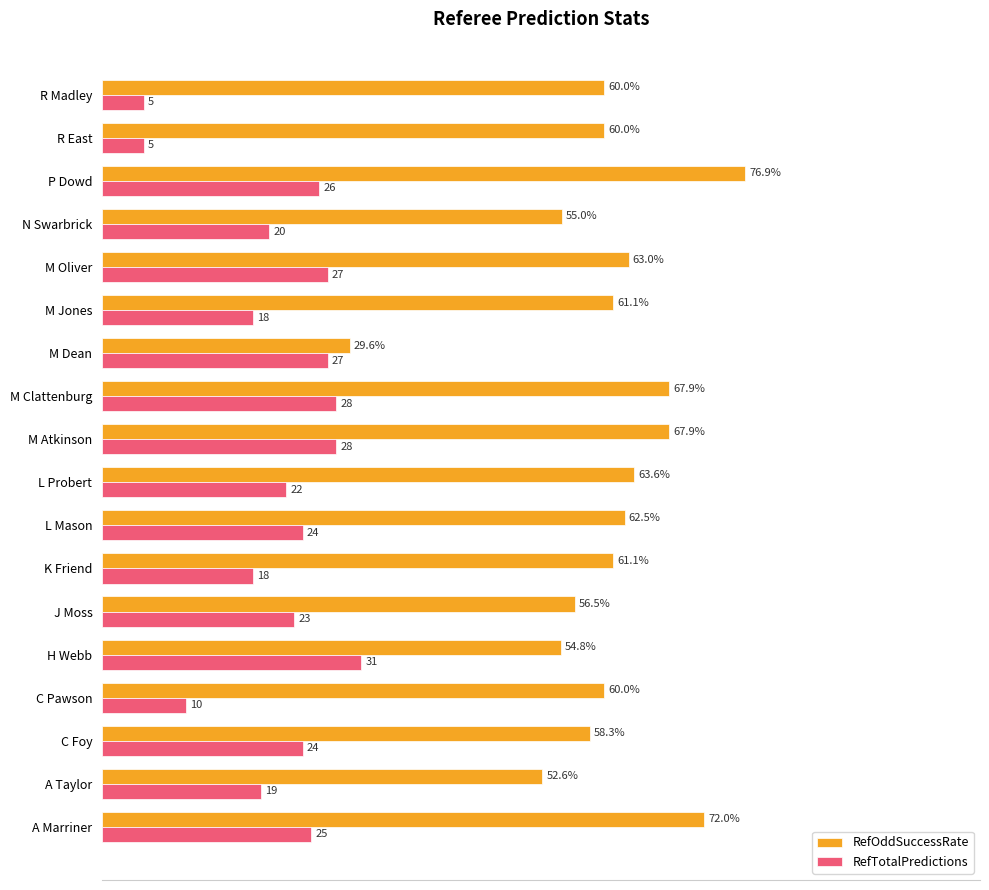

Which category has the highest value across all series?

P Dowd